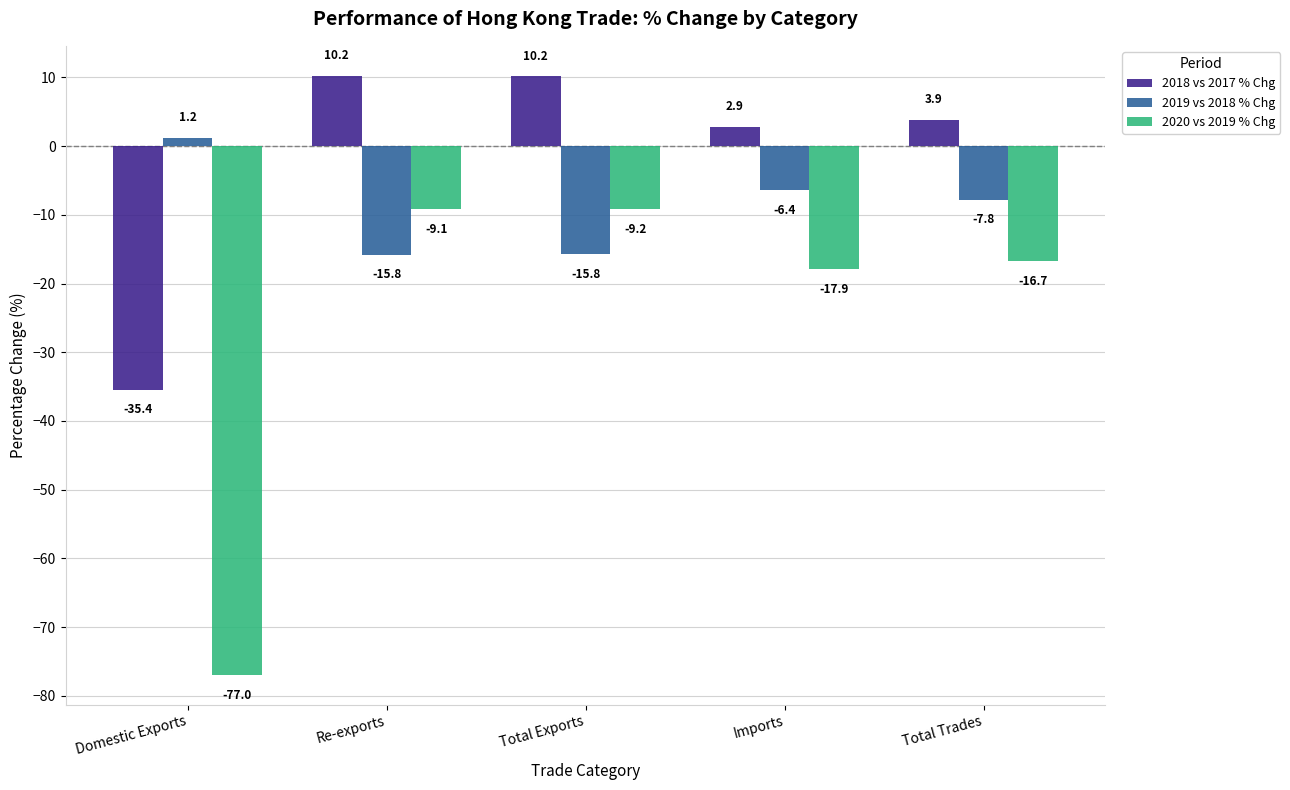

At Total Trades, list the series in order from smallest to largest.

2020 vs 2019 % Chg, 2019 vs 2018 % Chg, 2018 vs 2017 % Chg